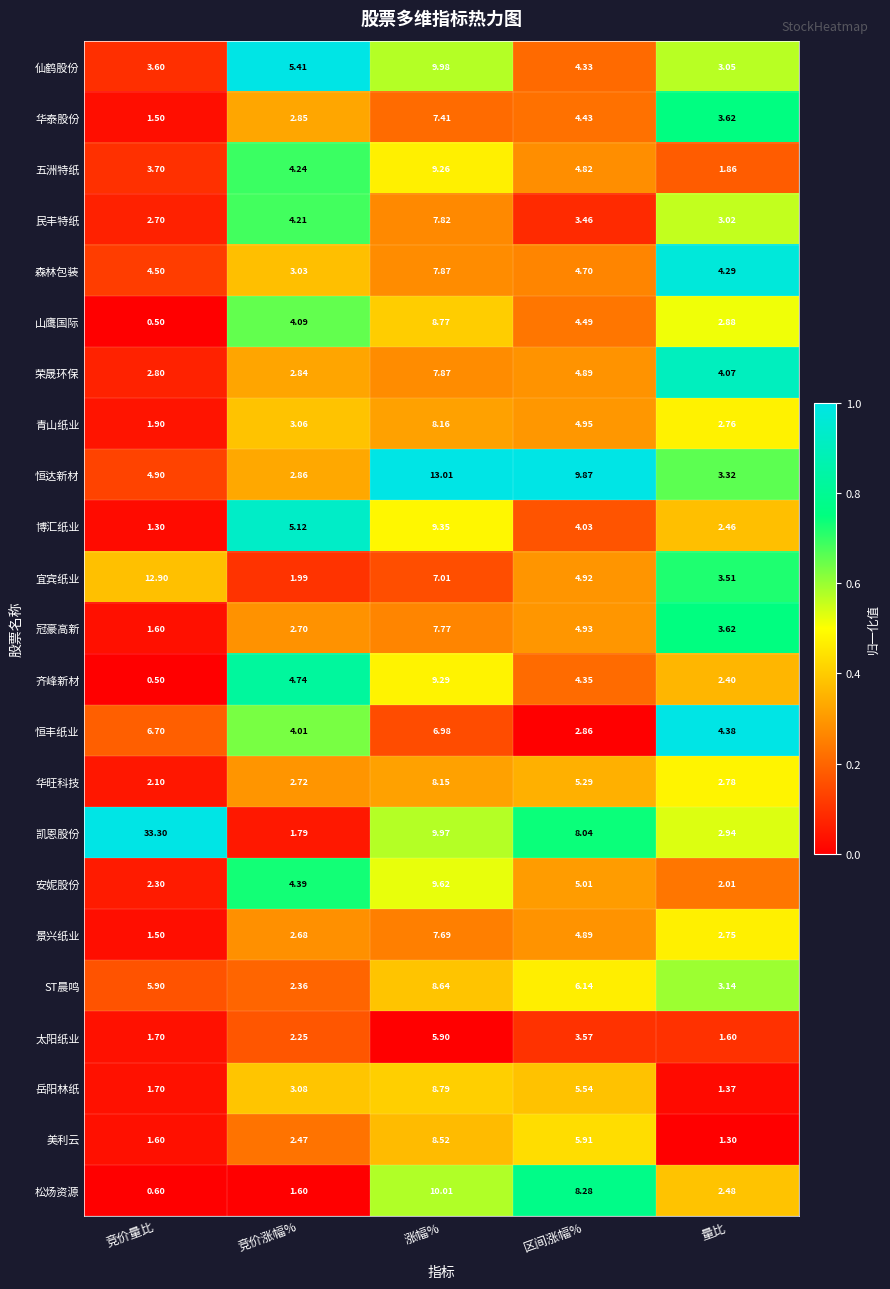

Which category has the lowest value in the 博汇纸业 series?

竞价量比